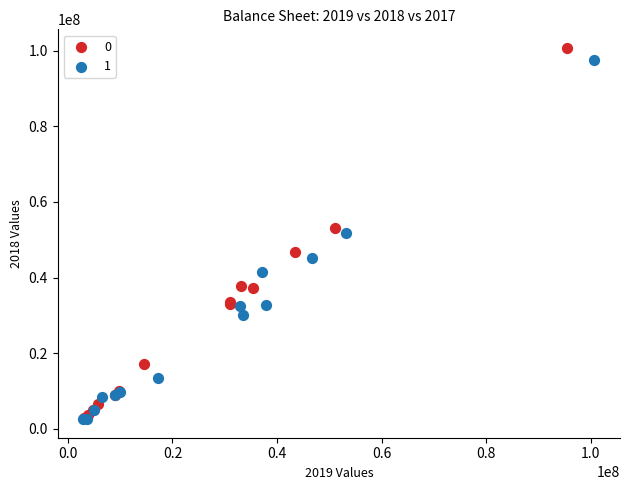

What are all the series names shown in the legend?

0, 1